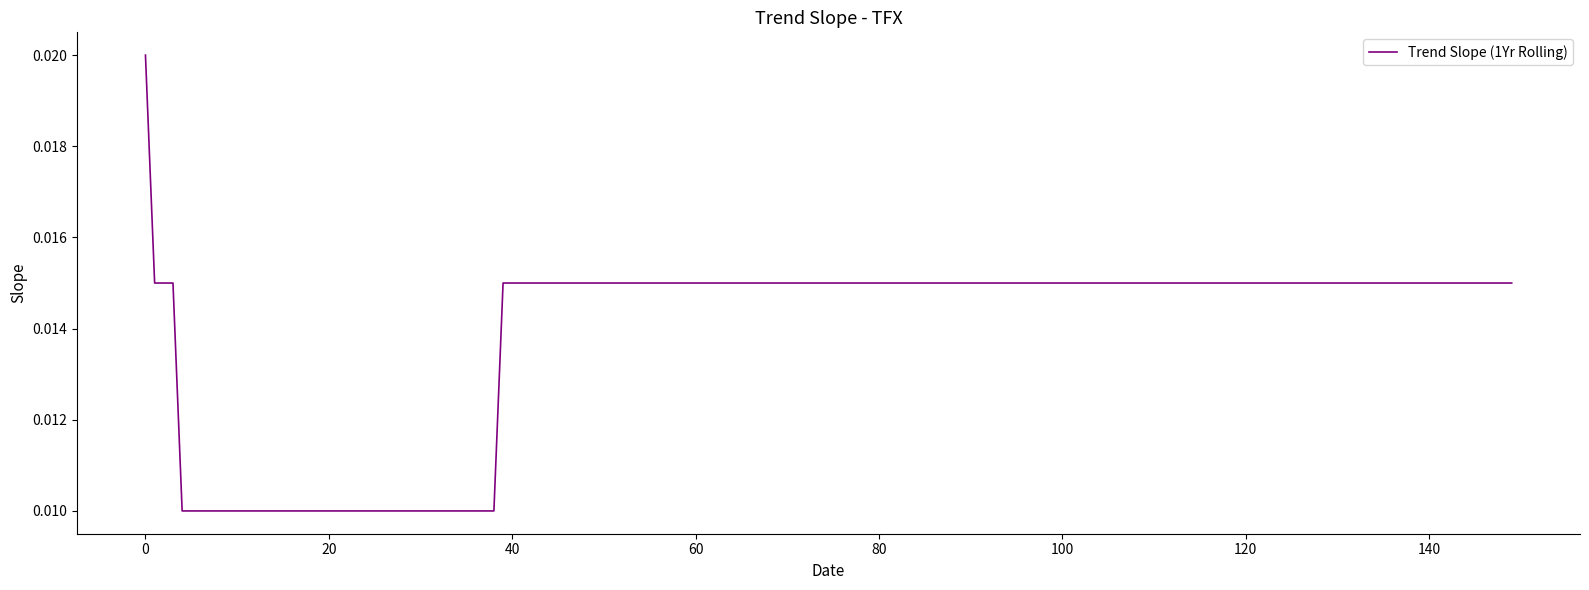

Does the chart display data point markers on the line(s)?

No